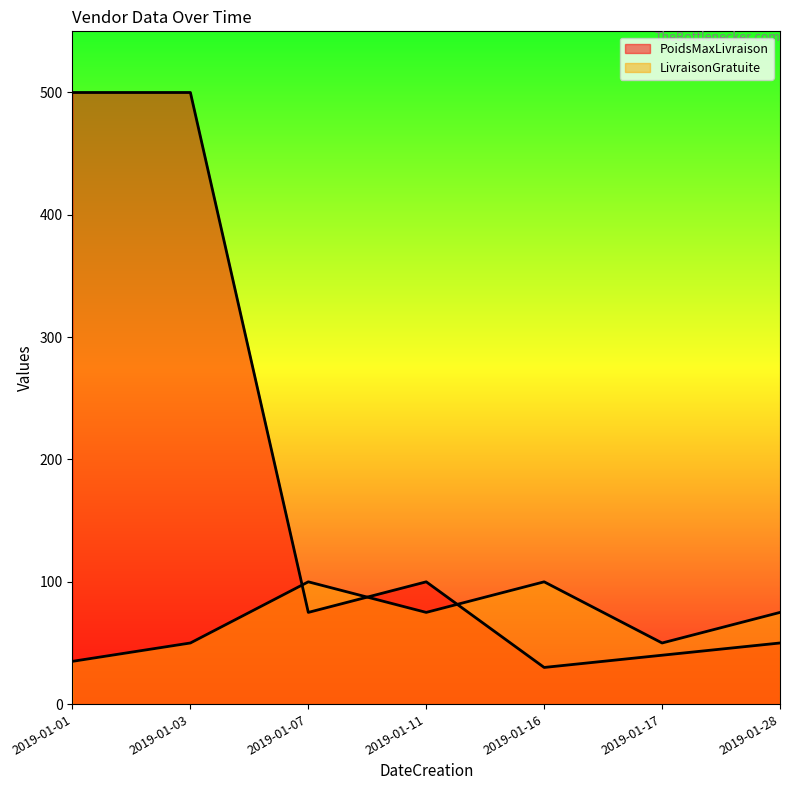

List the series in order of their overall mean, lowest first.

LivraisonGratuite, PoidsMaxLivraison